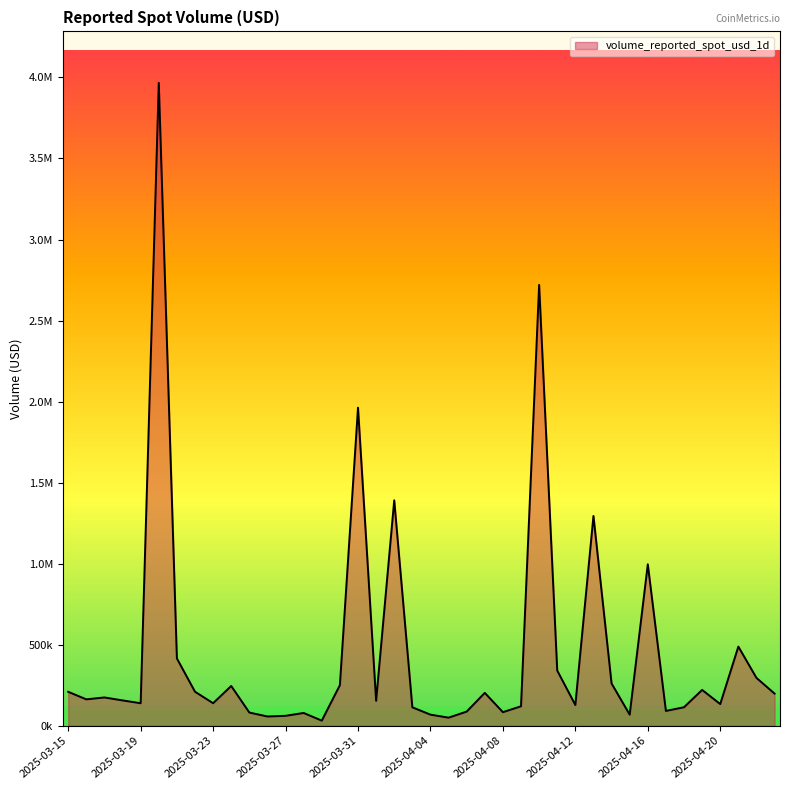

Does the chart have visible grid lines?

No